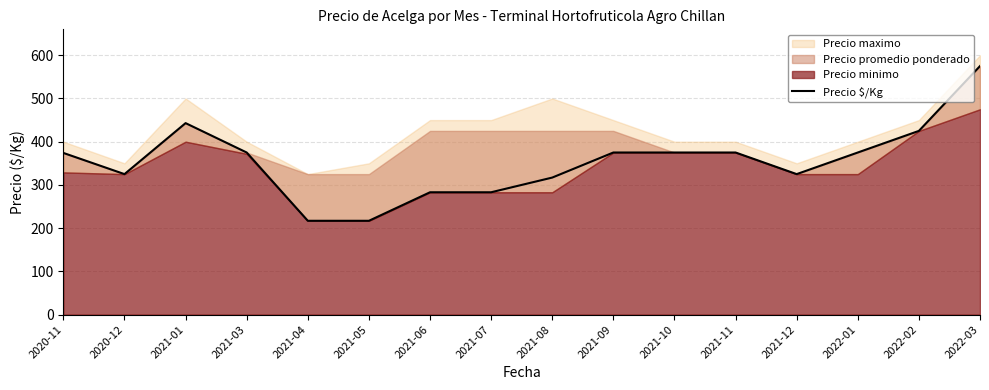

At which category does the chart reach its peak across all series?

2022-03